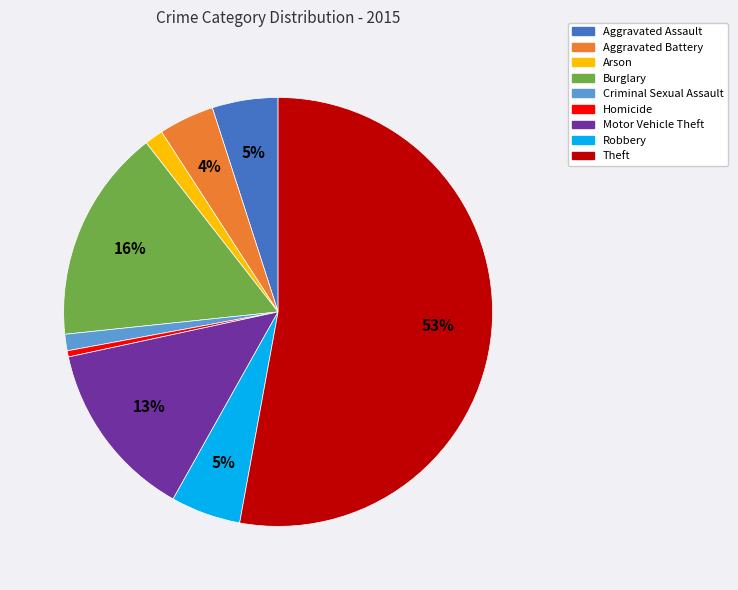

To the nearest percent, what is the average slice percentage?

11%